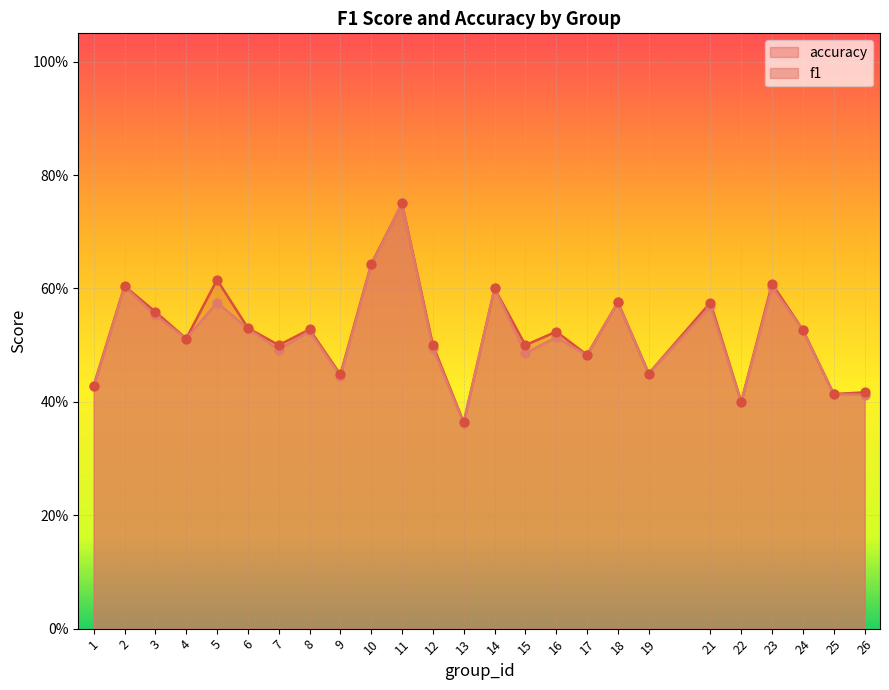

Which series contains the highest Y value?

f1